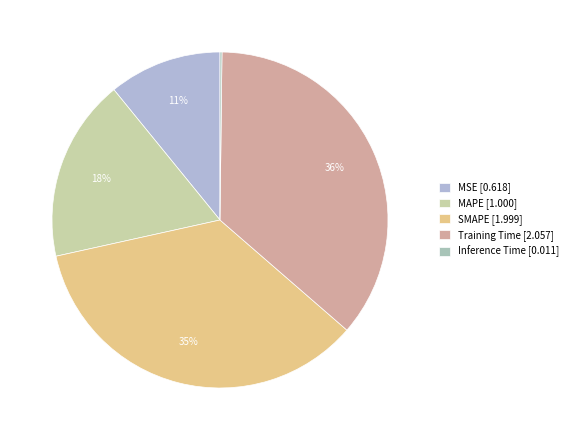

To the nearest percent, what is the difference between the largest and smallest slice percentages?

36%